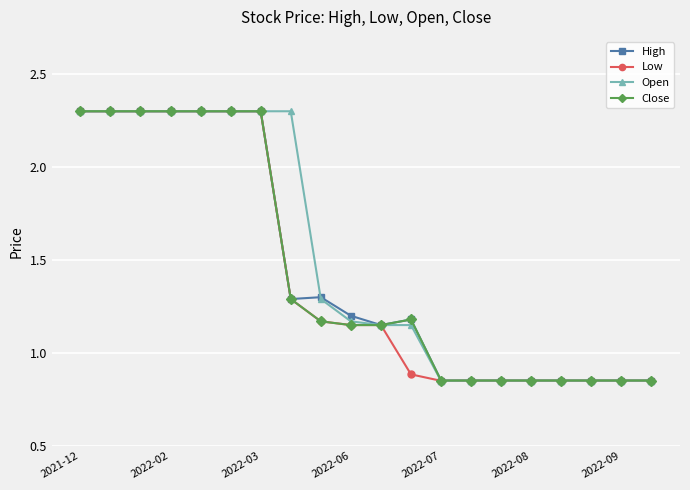

What is the maximum value for High?

2.3